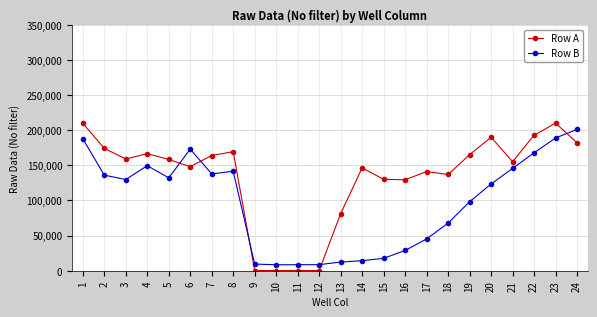

Which series changed the most between 5 and 7?

Row A